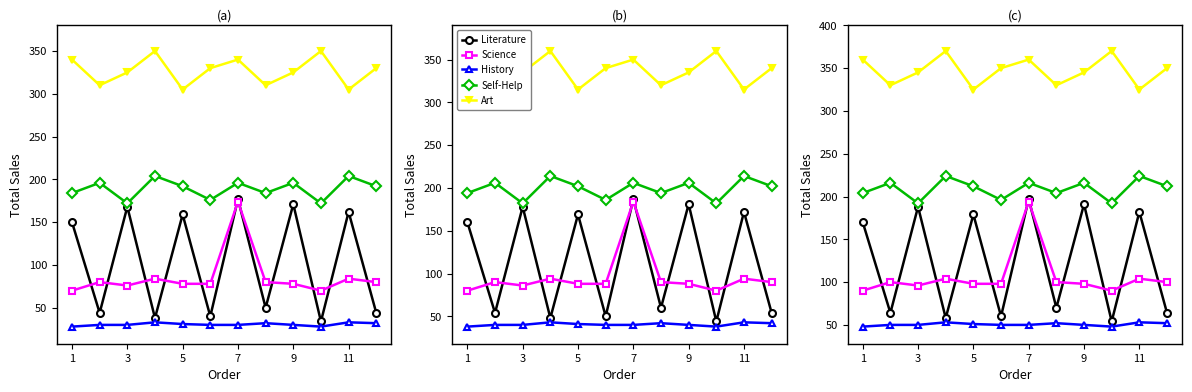

At how many categories does at least one series exceed 236?

12